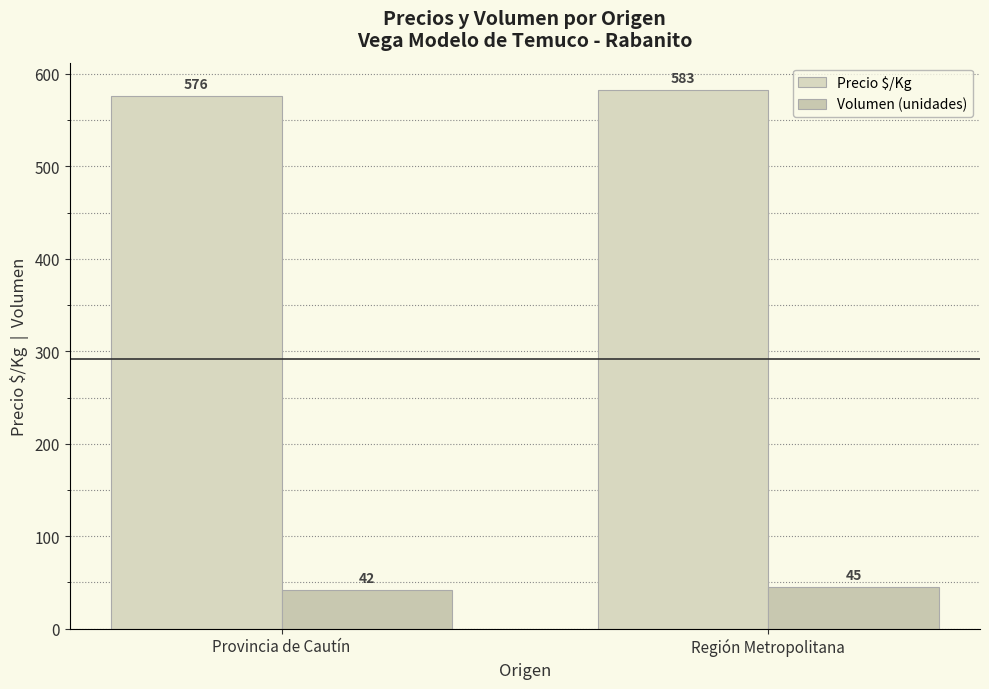

What are all the series names shown in the legend?

Precio $/Kg, Volumen (unidades)